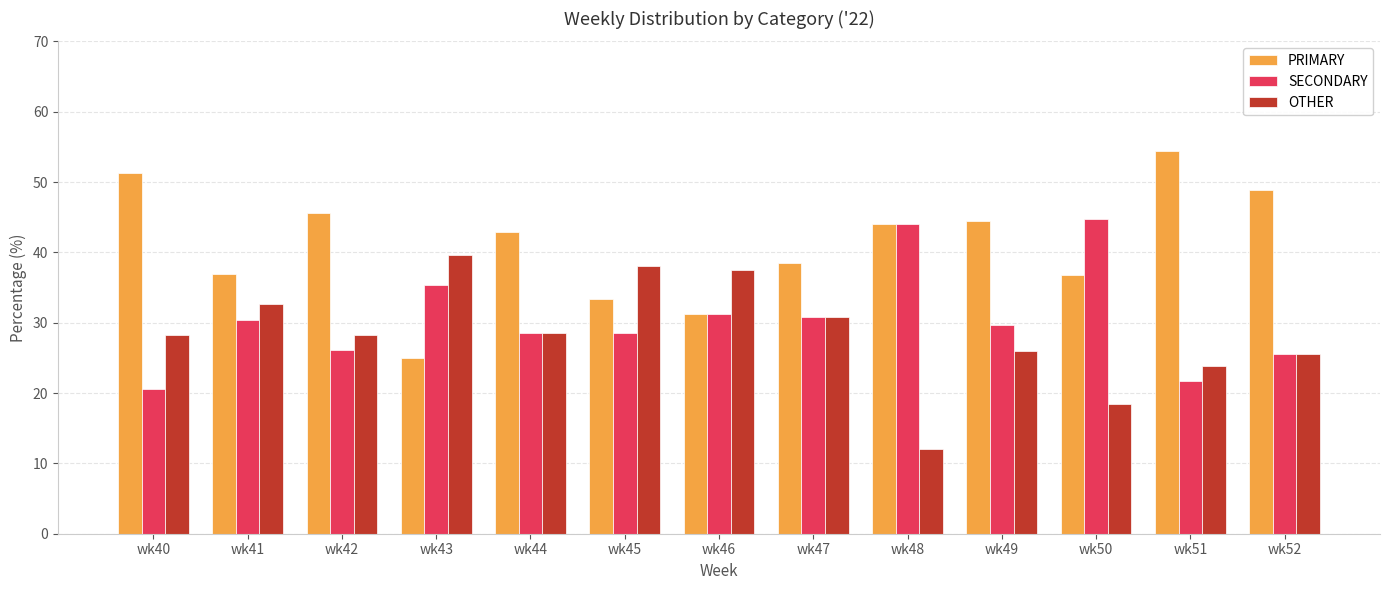

What is the spread (max minus min) of values at wk51?

32.6